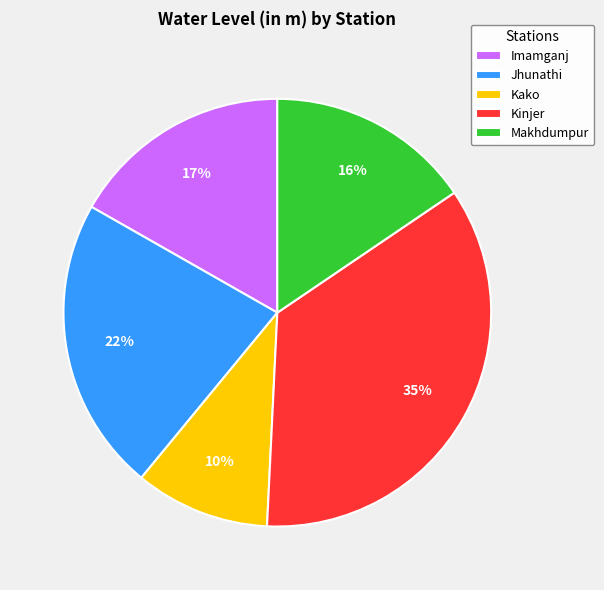

What is the smallest slice in the pie chart?

Kako